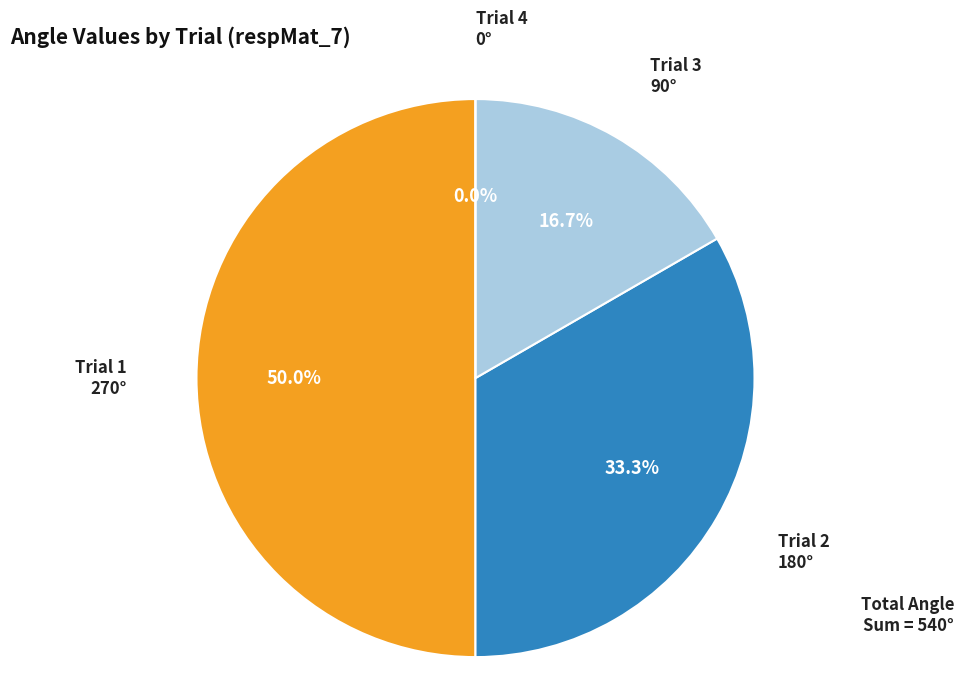

Count the number of slices in the pie.

4